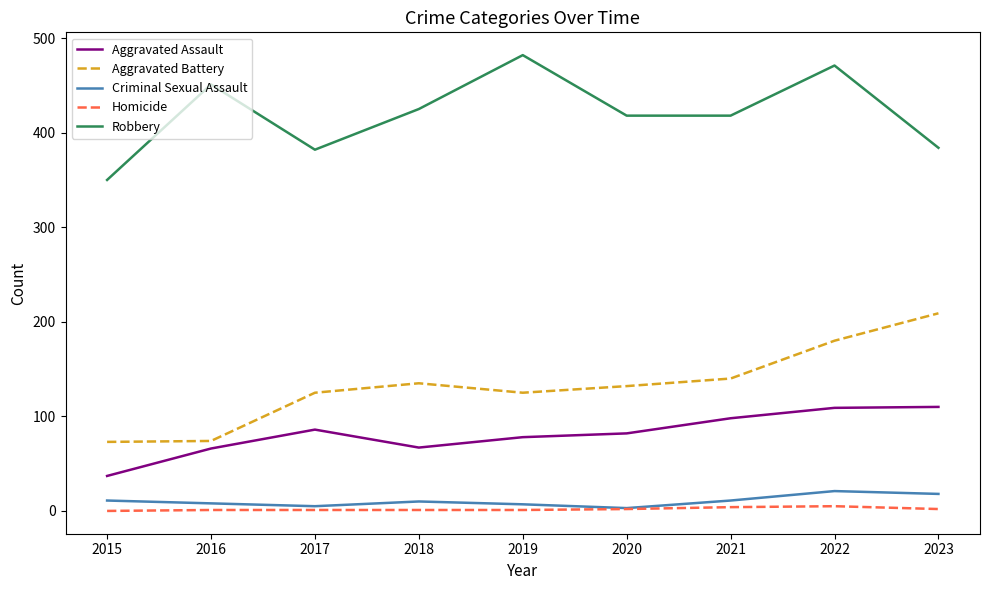

What is the sum of all Homicide values?

17